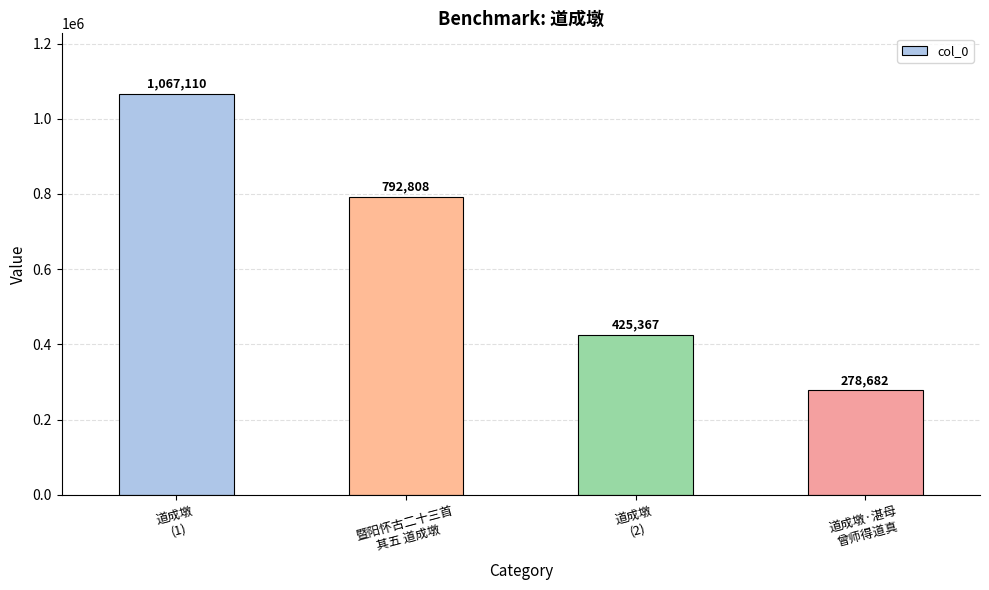

What is the change in value from 道成墩
(2) to 道成墩·湛母
曾师得道真?

-146685